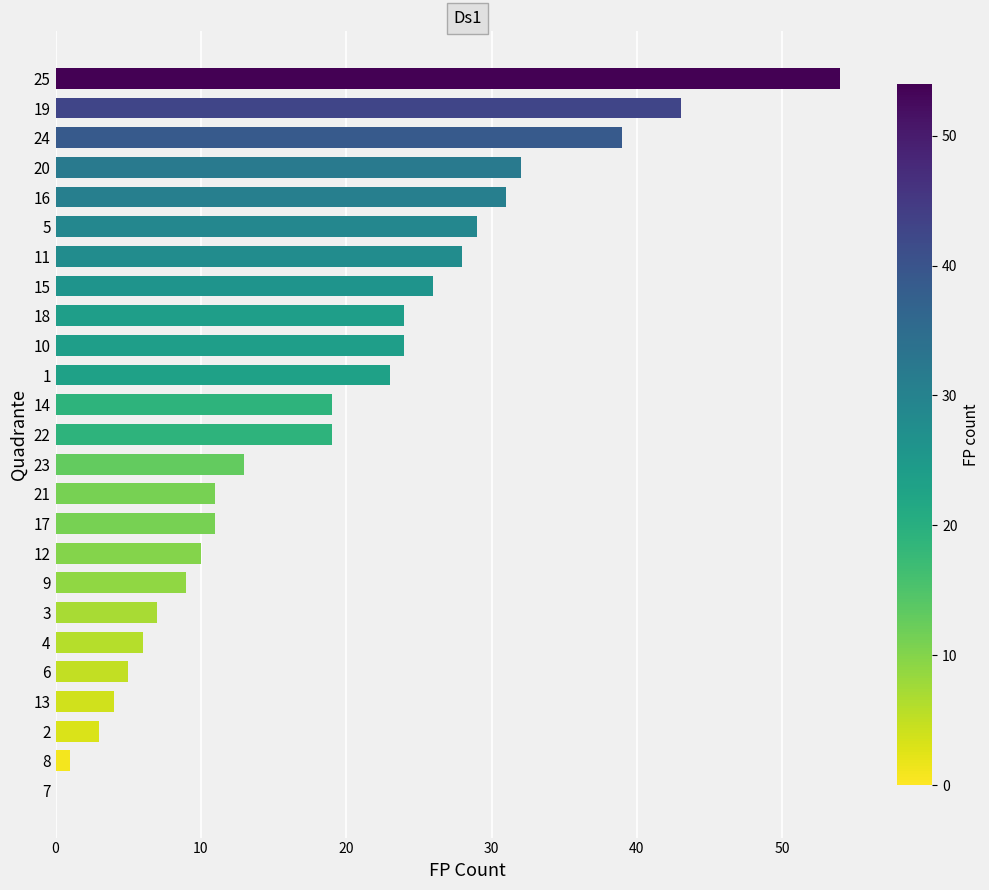

Reading bottom to top, what are all the values shown in this chart?

7=0	8=1	2=3	13=4	6=5	4=6	3=7	9=9	12=10	17=11	21=11	23=13	22=19	14=19	1=23	10=24	18=24	15=26	11=28	5=29	16=31	20=32	24=39	19=43	25=54